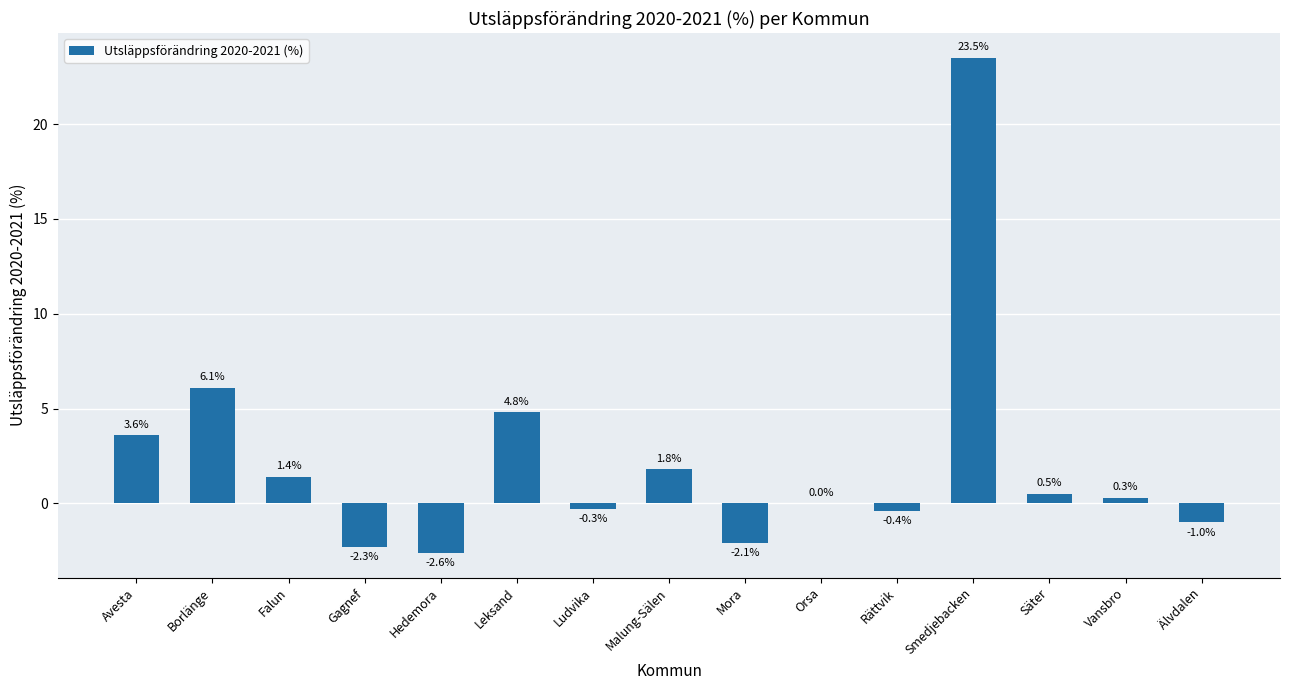

Is it true that the value at Gagnef is -3.6?

False